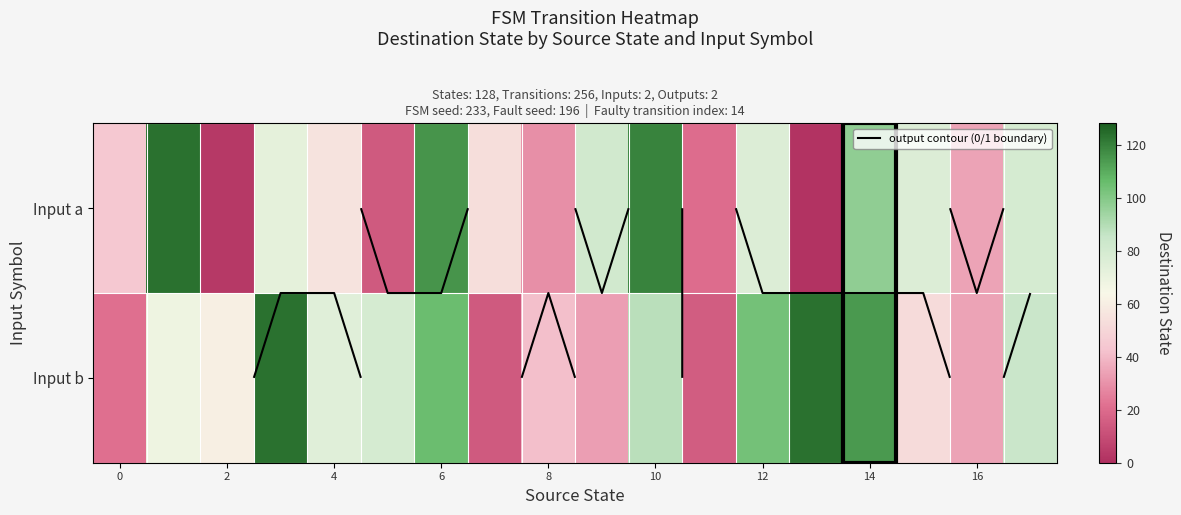

What is the minimum value for Input a?

1